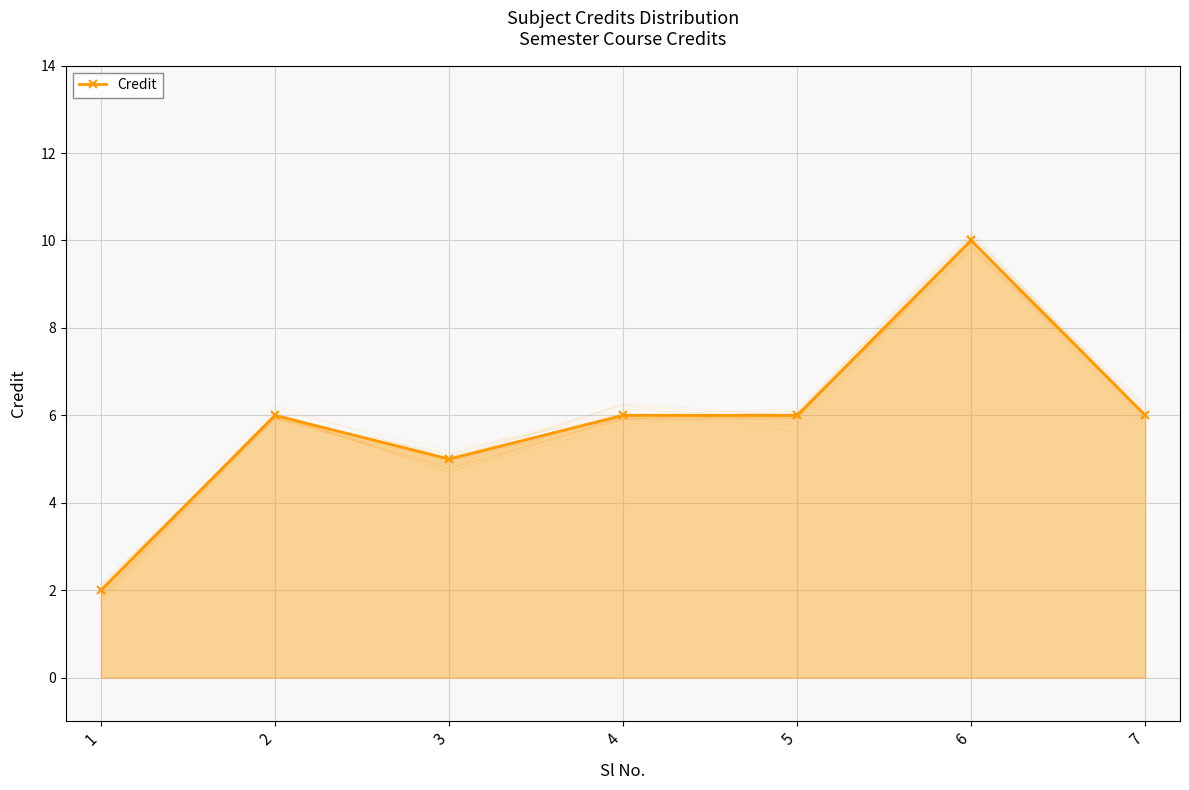

What is the change in value from 1 to 4?

+4